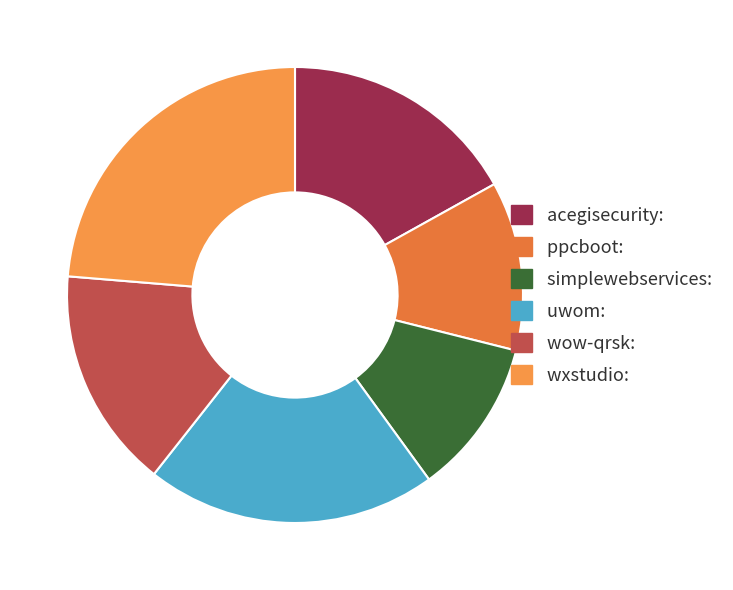

Count the number of slices in the pie.

6